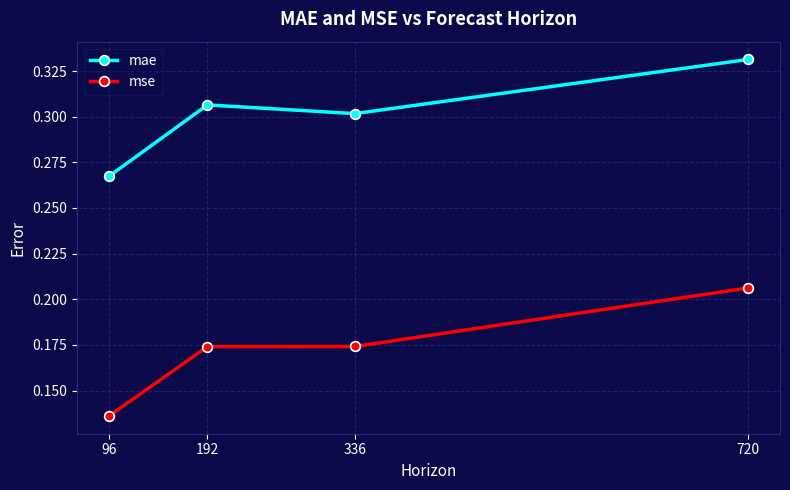

Which series changed the most between 96 and 720?

mse